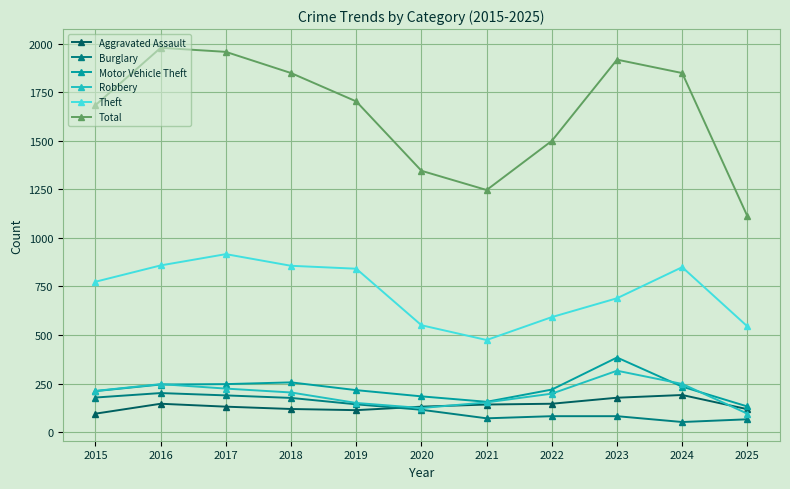

What is the minimum value shown in the chart?

52